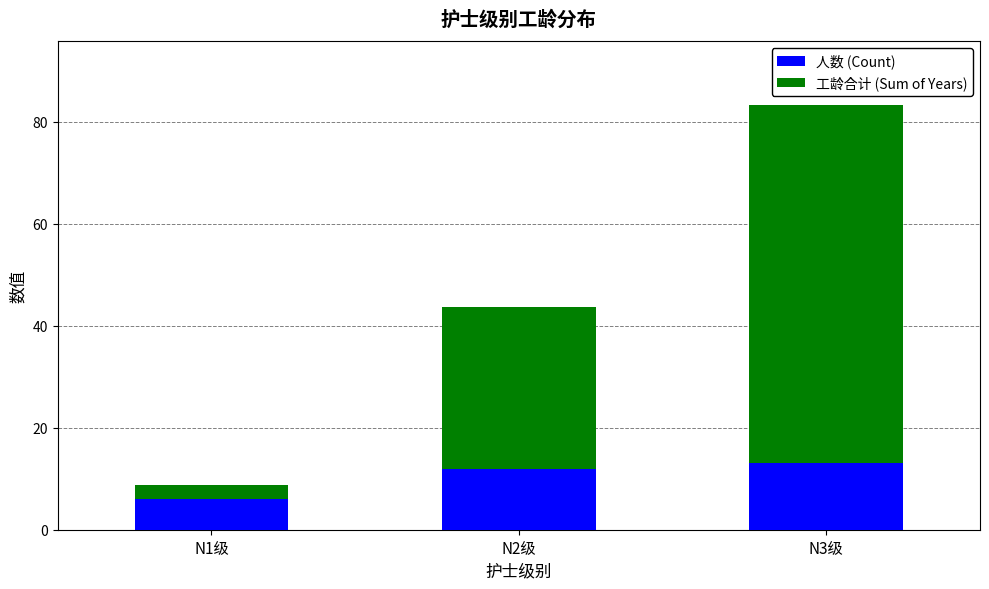

At which category is the sum across all series the highest?

N3级